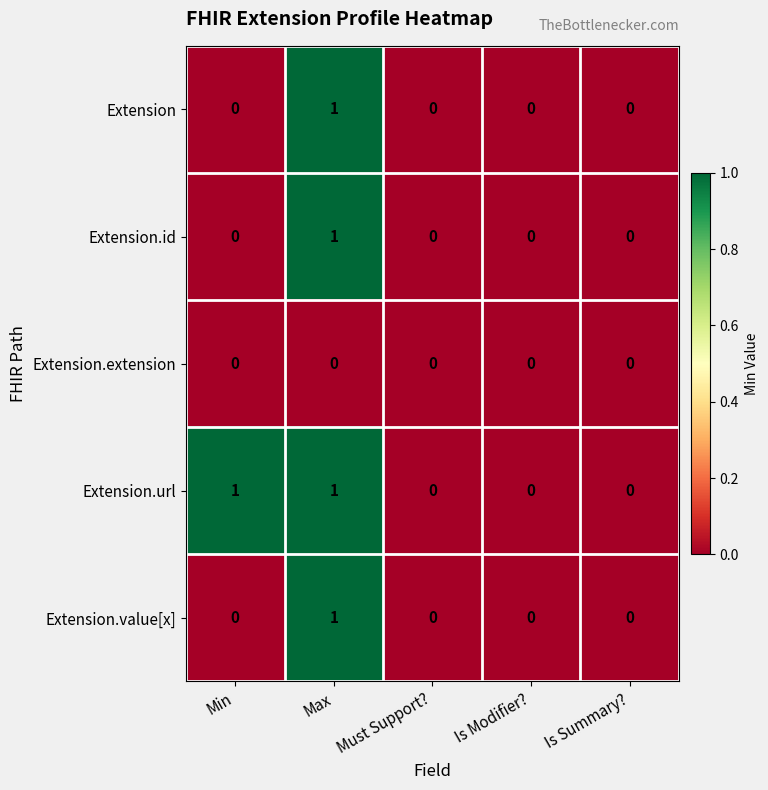

Which series has the largest total across all categories?

Extension.url